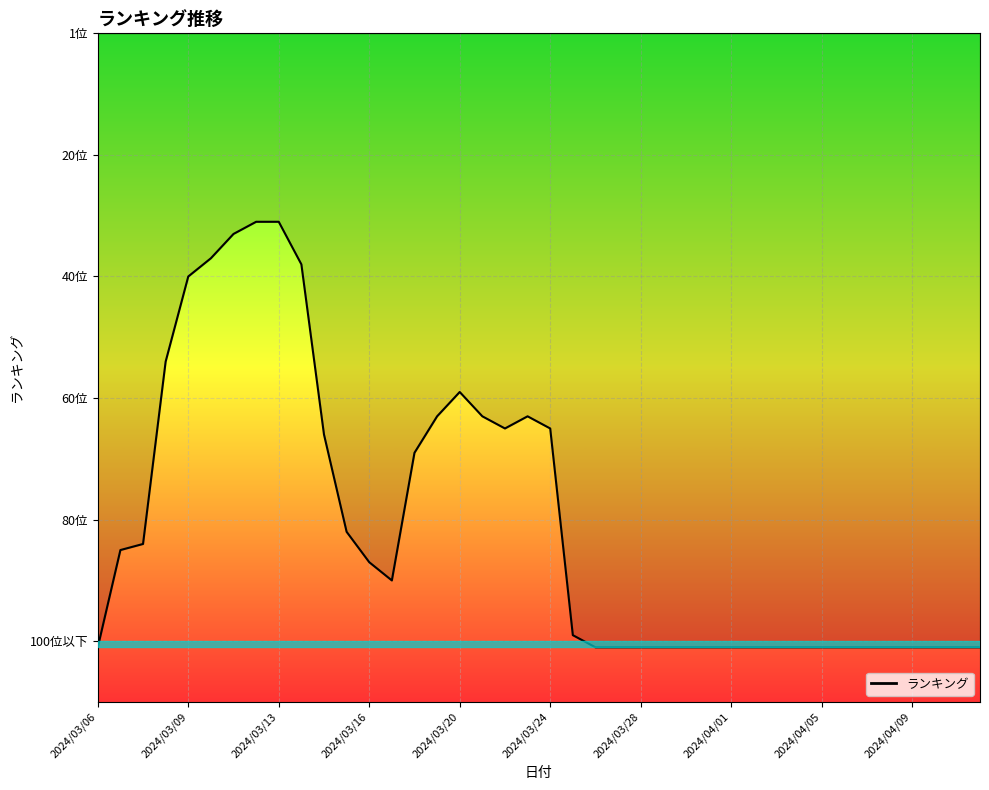

What is the value of the 22nd point from the left?

99